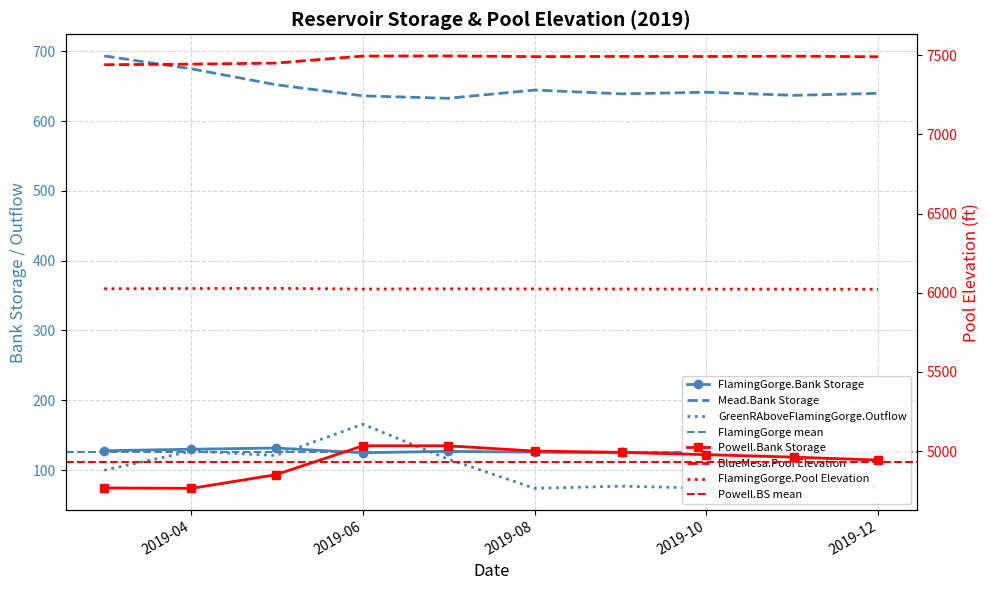

Is it true that FlamingGorge.Bank Storage equals 71.6 at 2019-07-01?

False